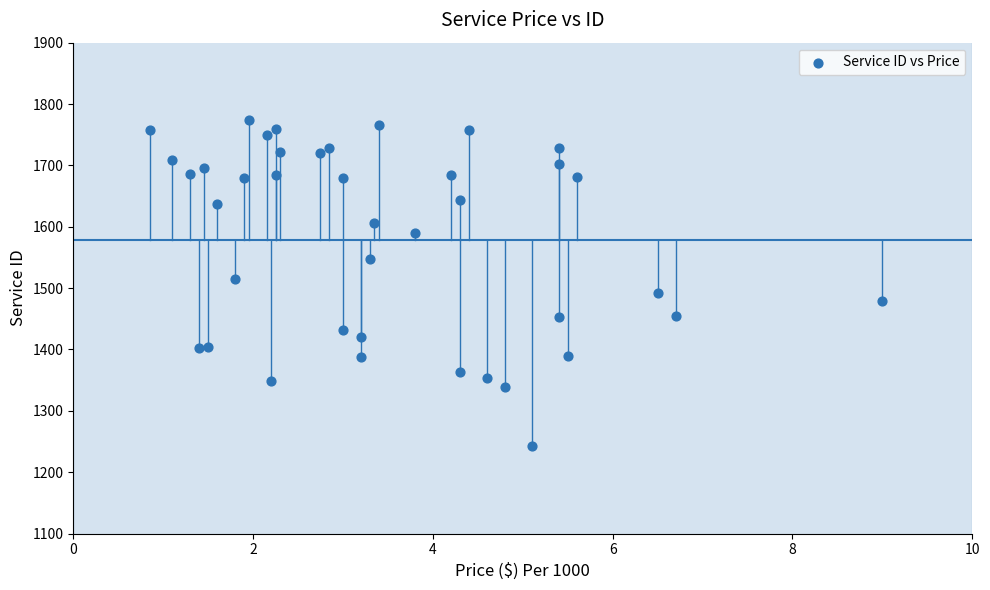

What is the range of Y values (max minus min)?

531